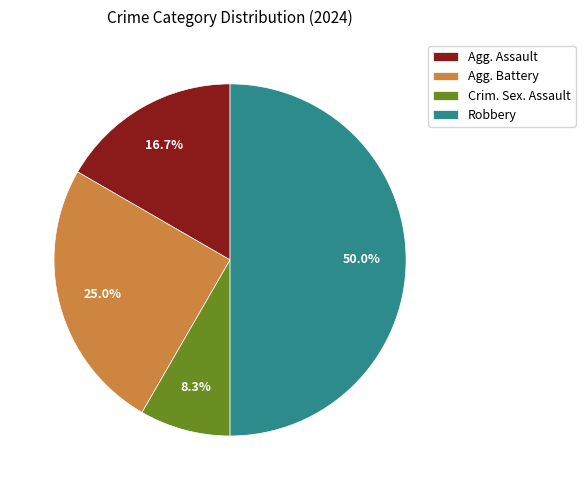

Approximately how many times larger is the value at Agg. Assault compared to Robbery?

0.3